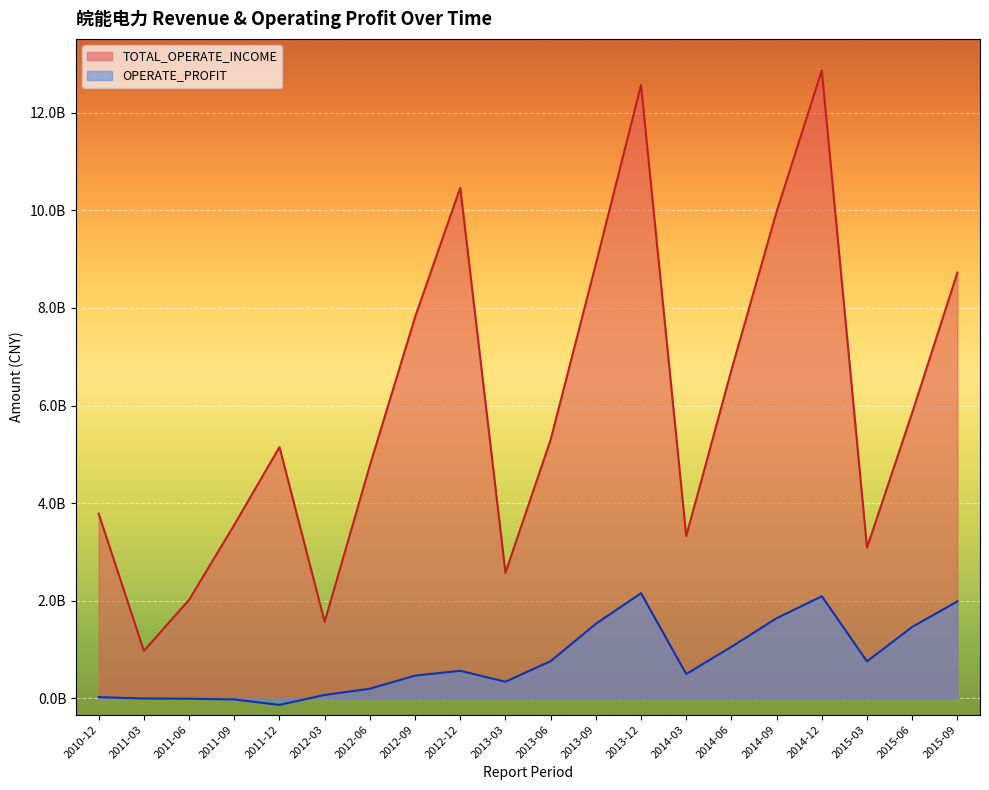

What is the maximum value for TOTAL_OPERATE_INCOME?

12866266302.5